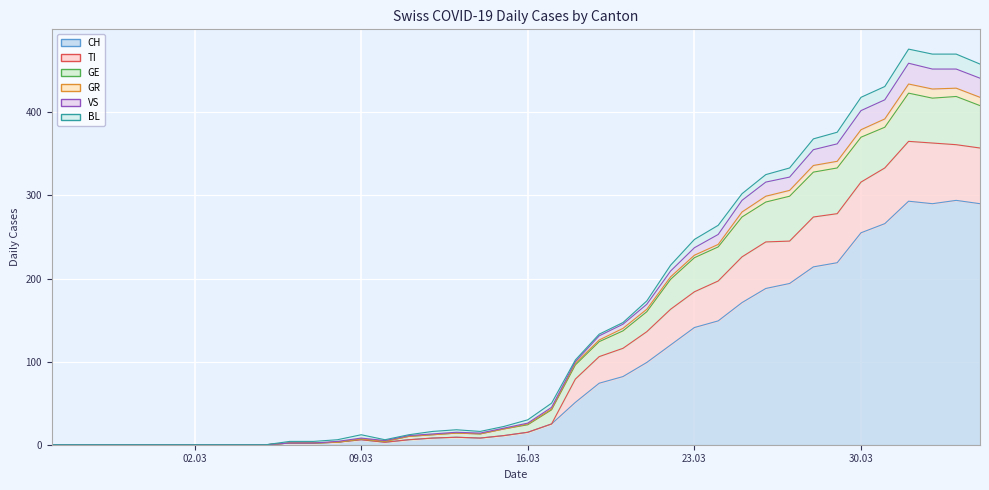

How many data points in GE are above 25?

19